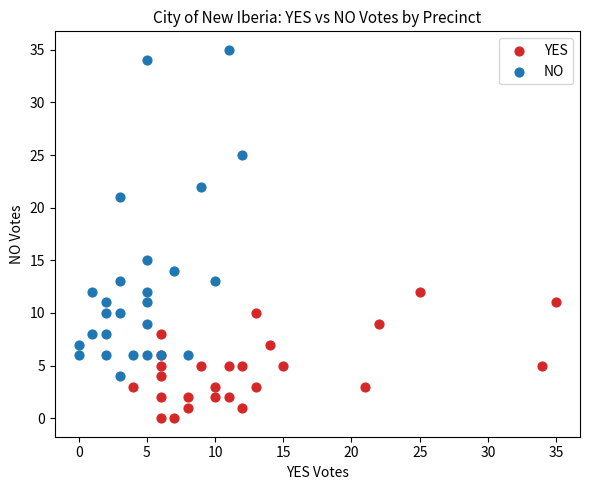

What are all the series names shown in the legend?

YES, NO